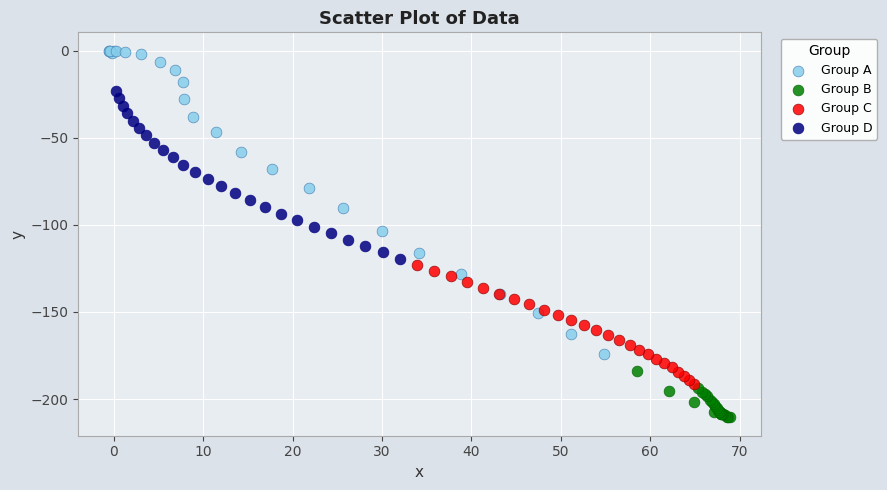

Which series contains the highest Y value?

Group A